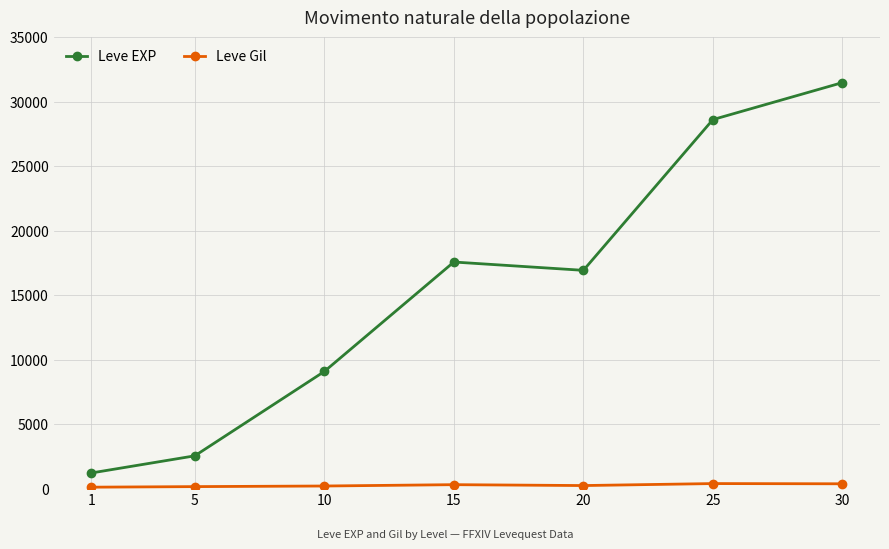

Is this an area chart (filled region under the line)?

No